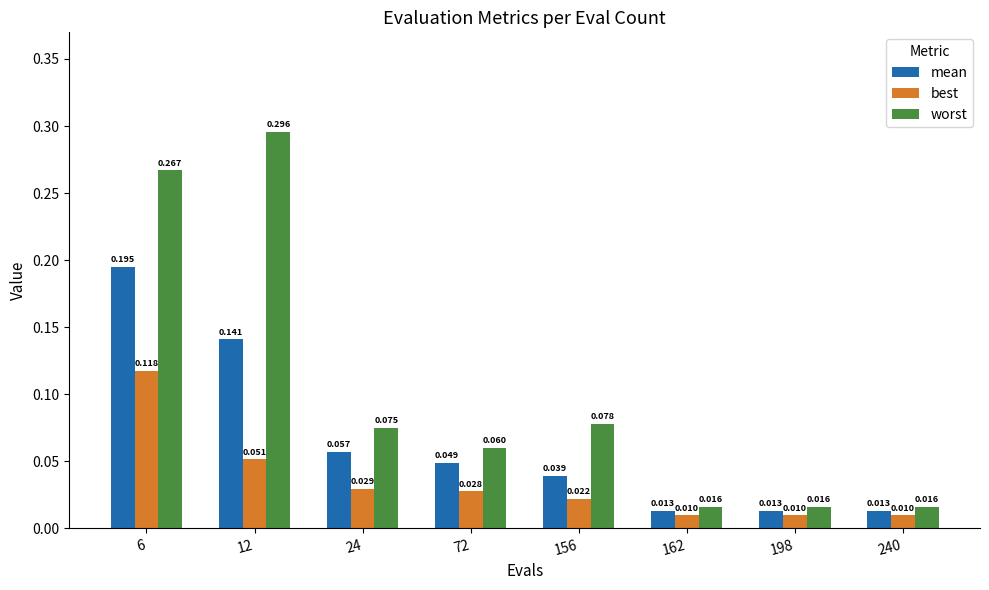

Which series has the widest spread of values?

worst